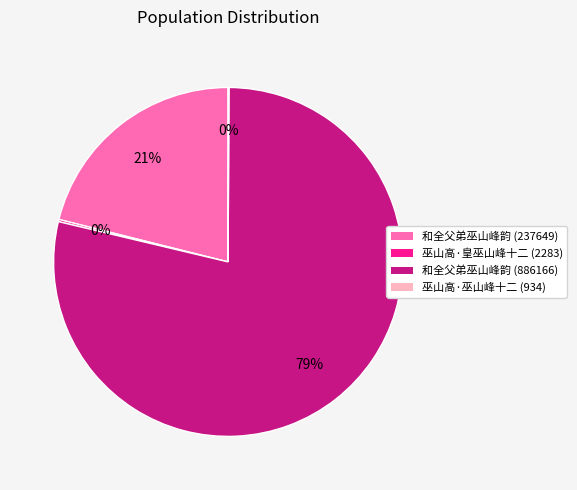

The 和全父弟巫山峰韵 (886166) slice represents 66% of the pie. True or false?

False